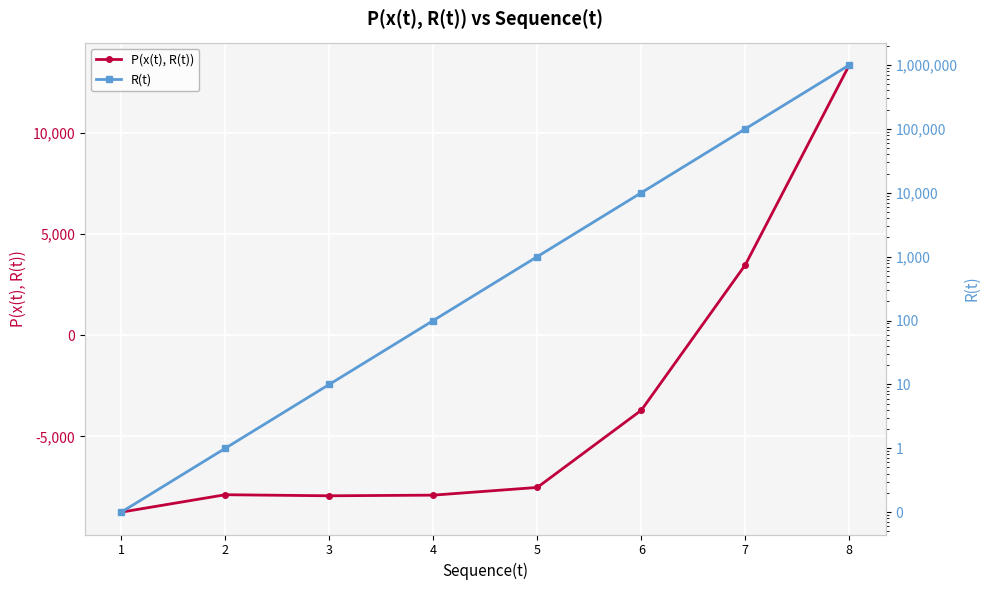

Which series changed the most between 2 and 4?

R(t)